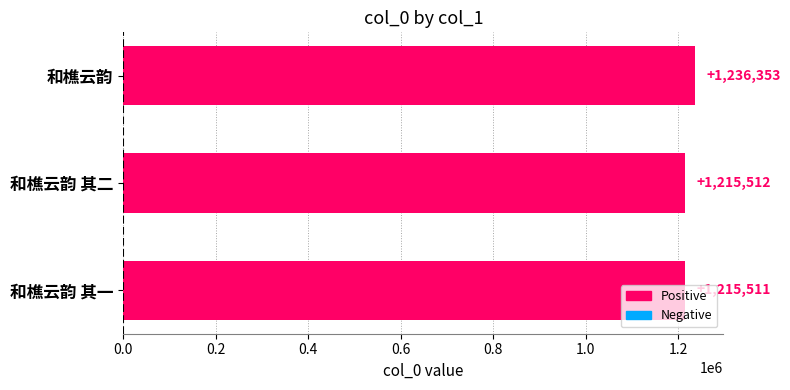

The chart shows a value of 682487 at 和樵云韵. True or false?

False